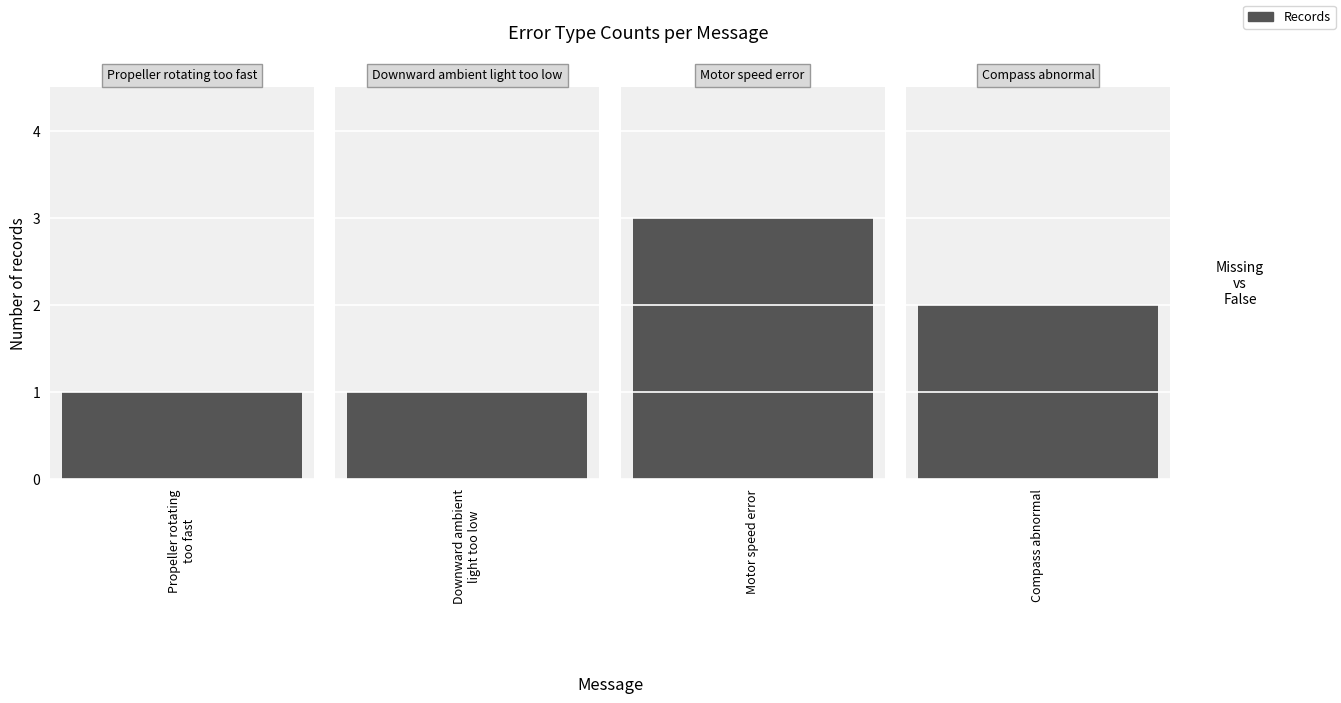

What is the label of the 2nd bar from the right?

Motor speed error